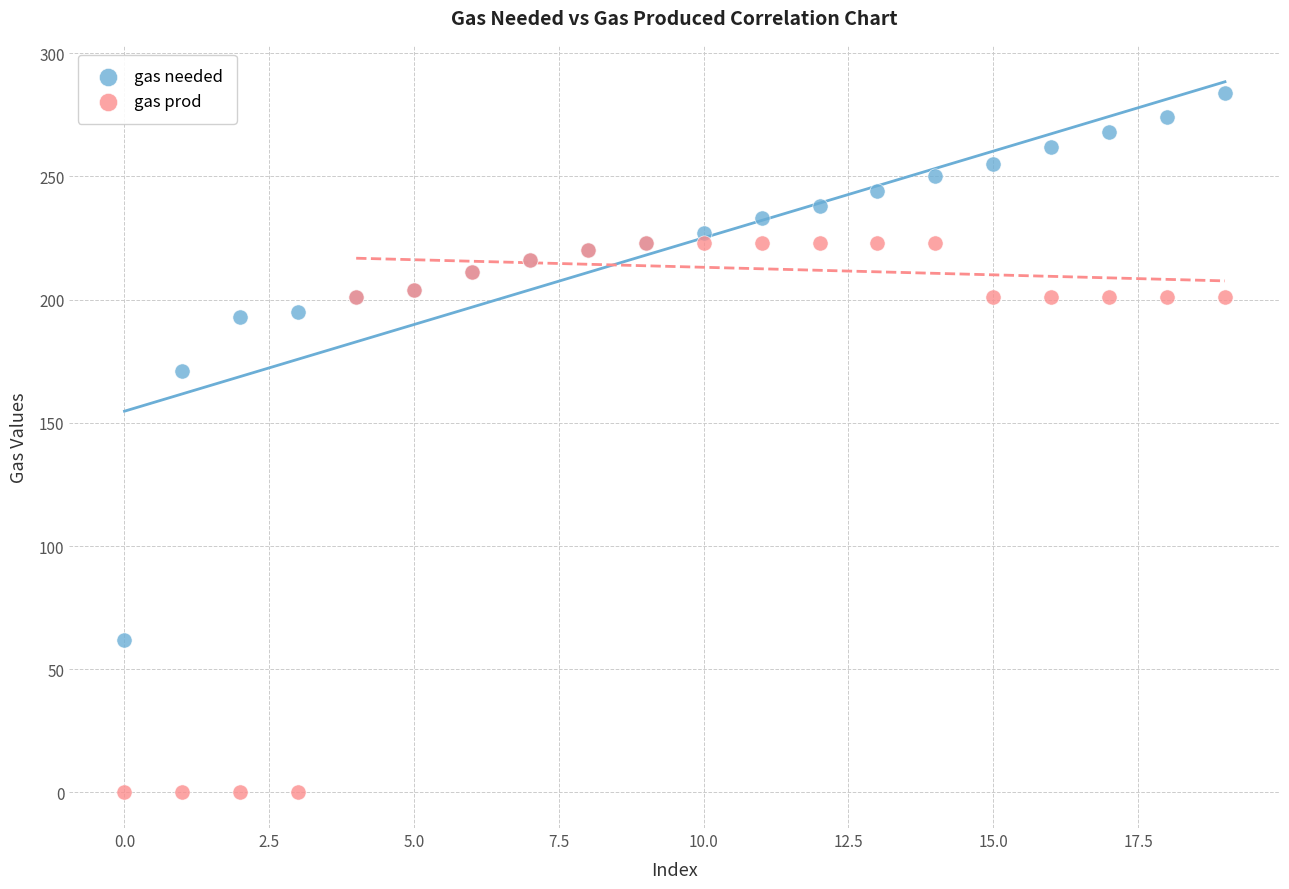

In the gas prod series, what Y value is closest to 111?

201